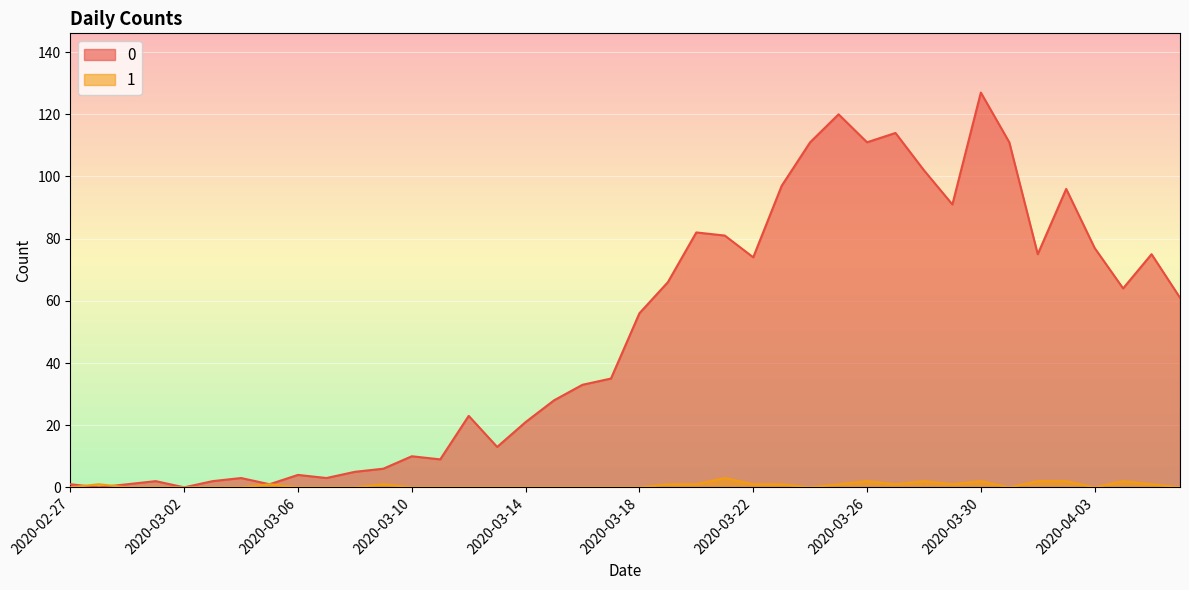

What is the sum of the 0 values at 2020-03-04 and 2020-03-26?

114